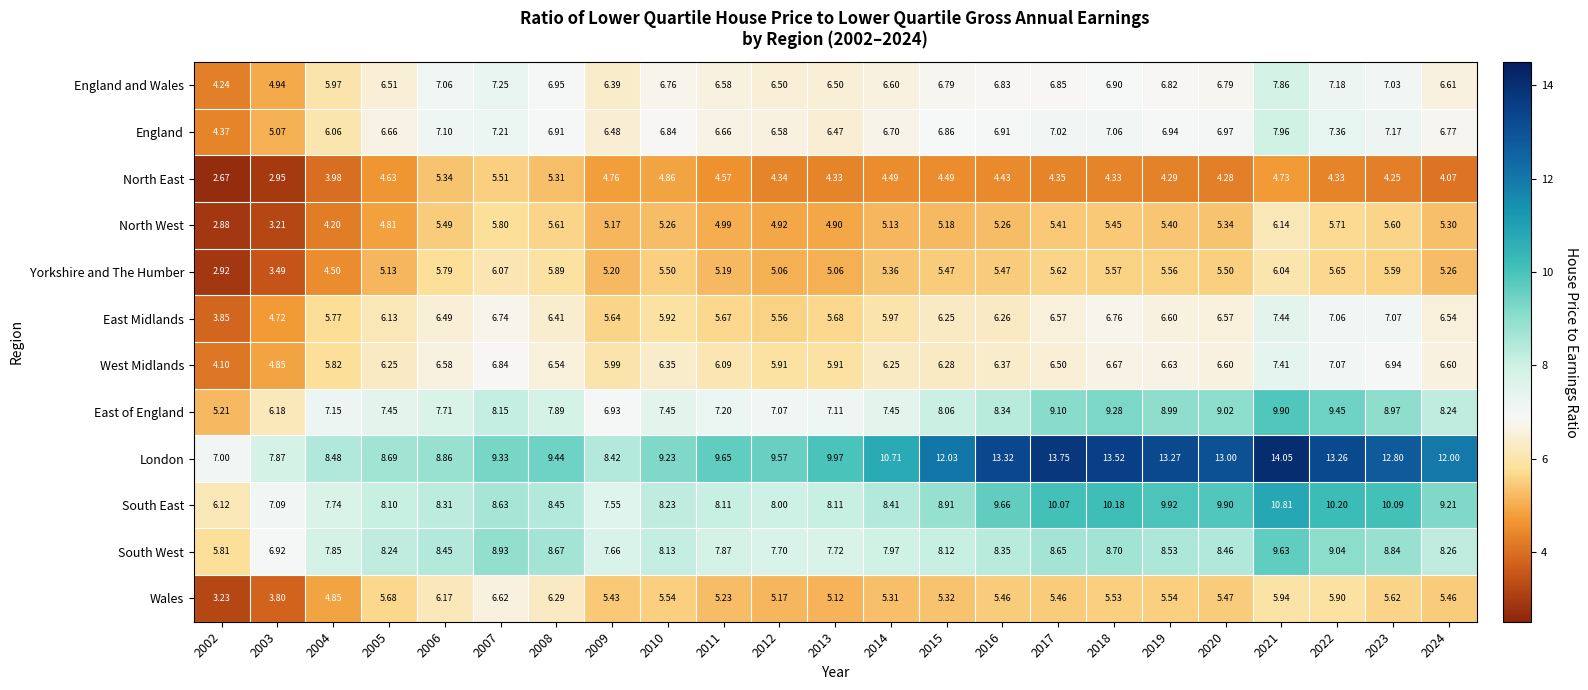

At how many categories does at least one series exceed 6?

23